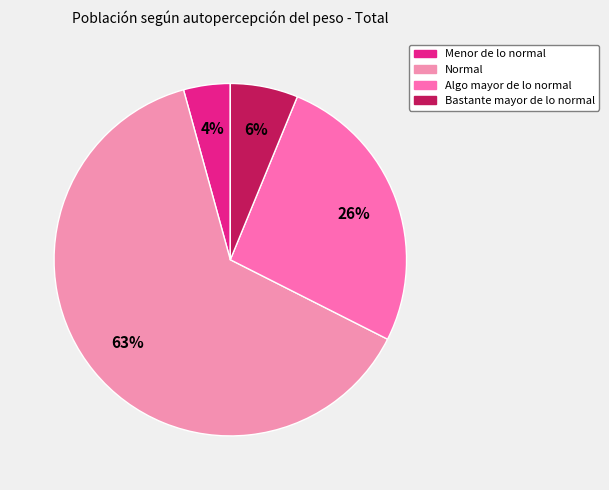

To the nearest percent, what is the average slice percentage?

25%